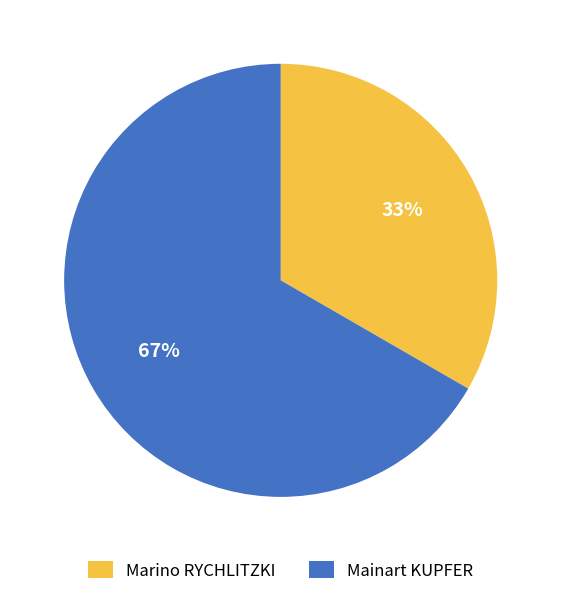

Does Marino RYCHLITZKI account for over 50% of the chart?

No